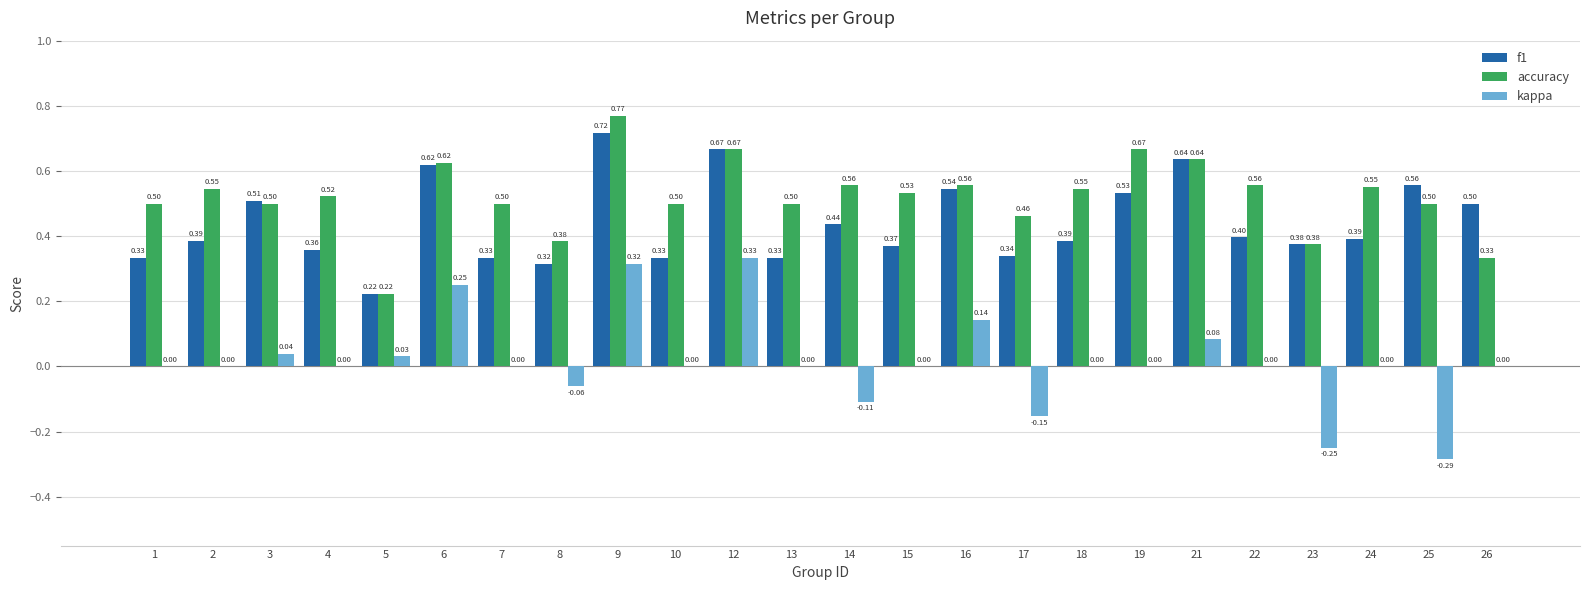

Read the accuracy value at 4.

0.5